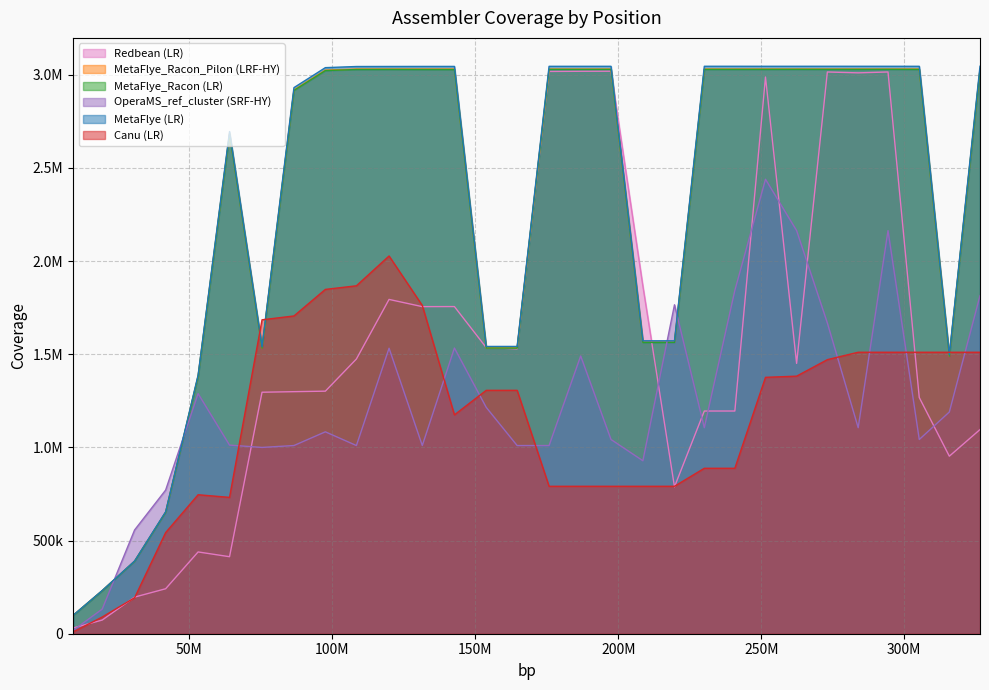

Does the chart have visible grid lines?

Yes